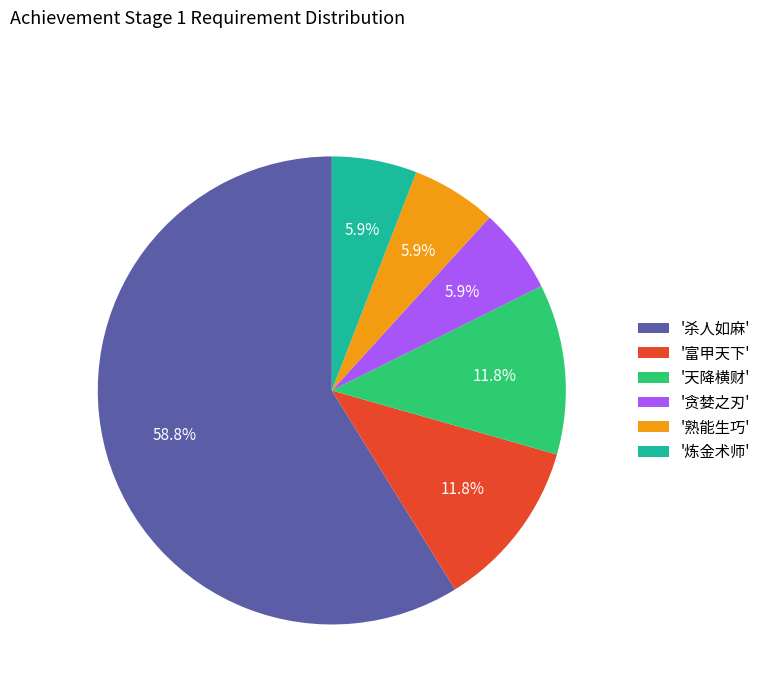

What is the ratio of the value at '贪婪之刃' to the value at '炼金术师'?

1.0